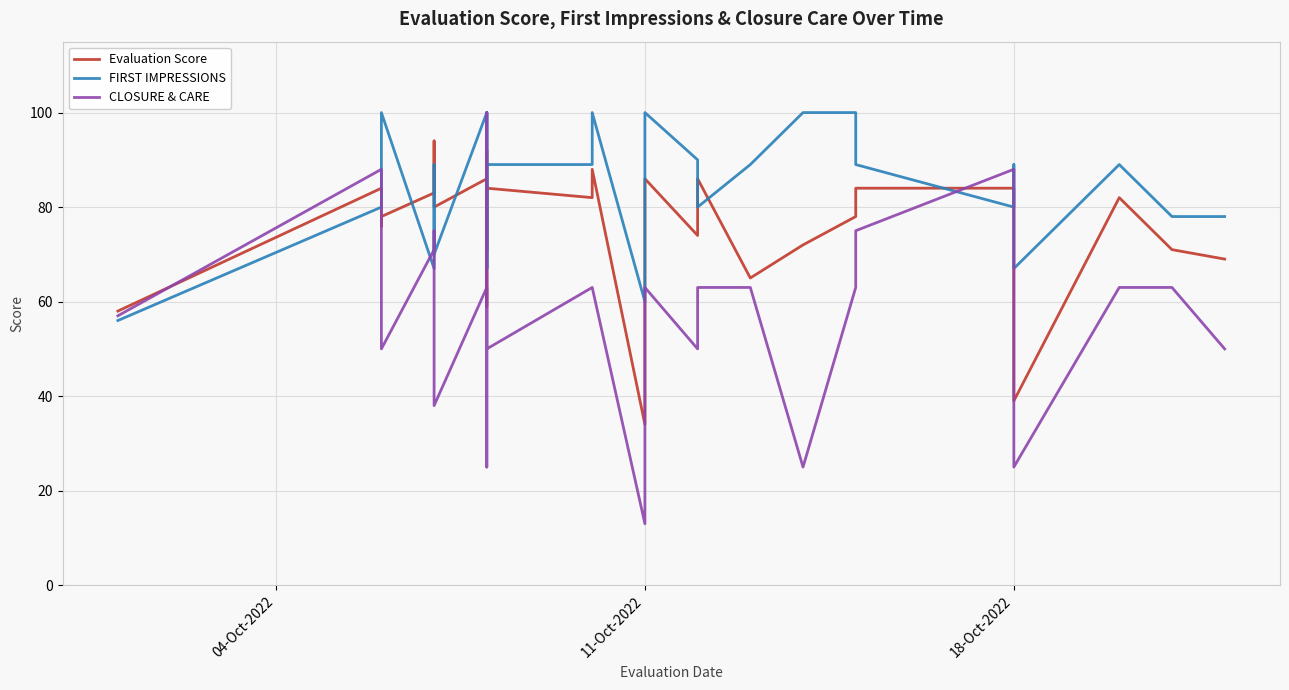

What are all the series names shown in the legend?

Evaluation Score, FIRST IMPRESSIONS, CLOSURE & CARE